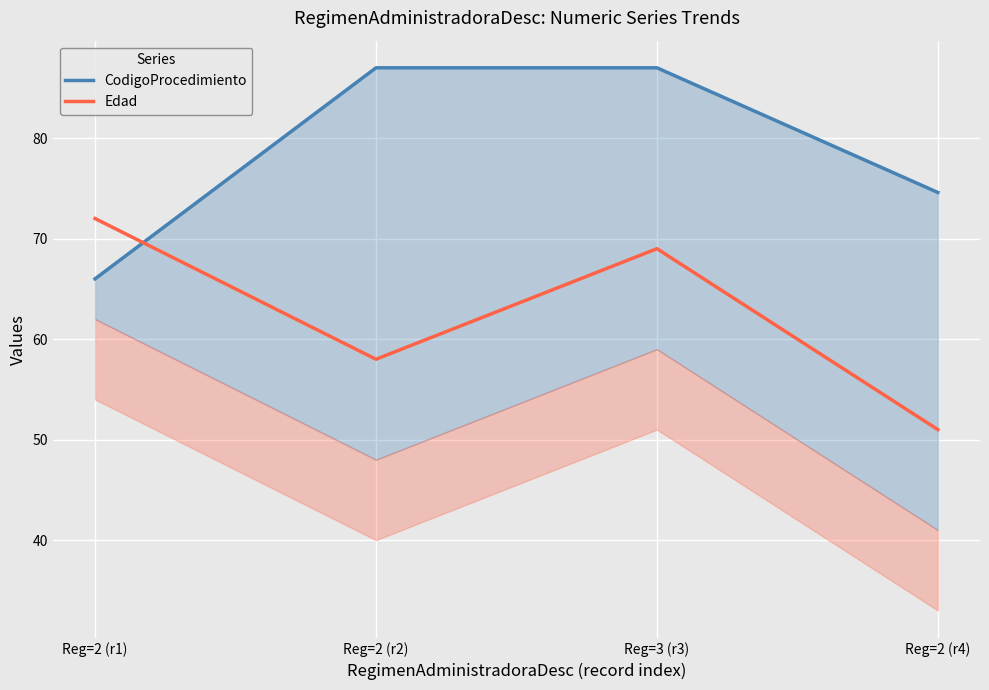

Rank the series by their average value, from highest to lowest.

CodigoProcedimiento, Edad